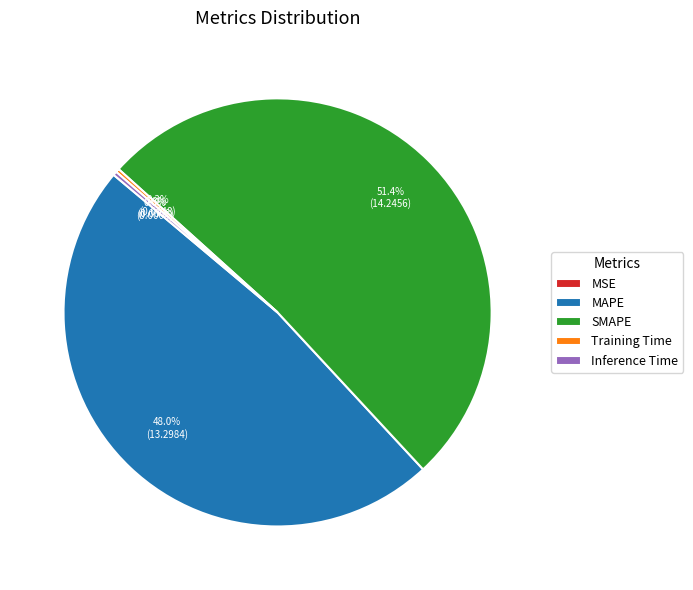

Which slice is the largest?

SMAPE